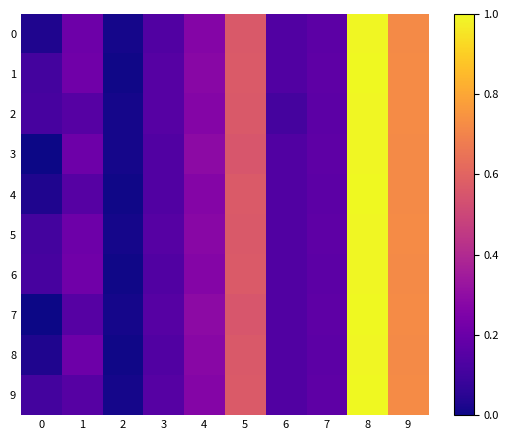

What is the total value across all series at 3?

1.4